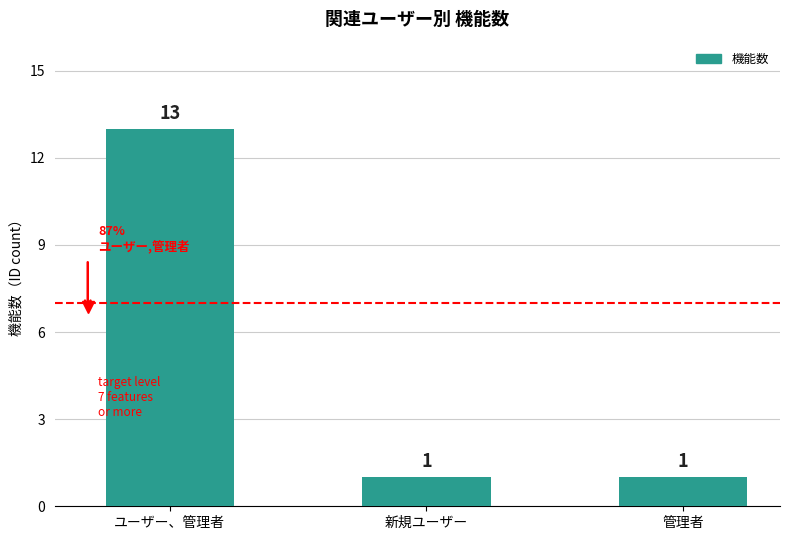

Does the chart contain any negative values?

No